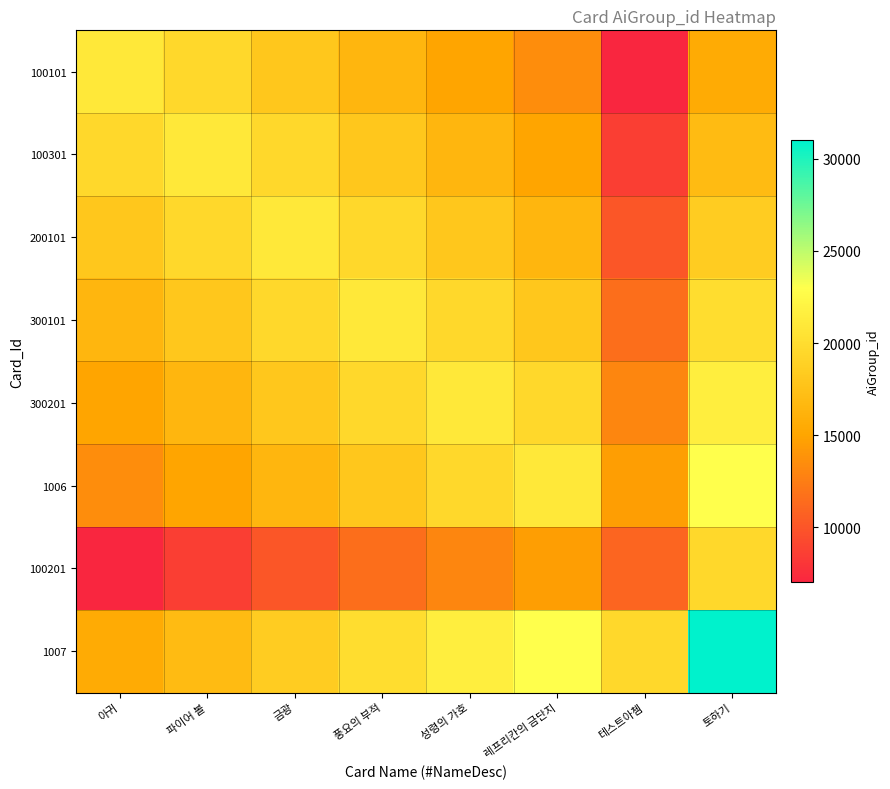

At how many categories does at least one series exceed 23746?

1